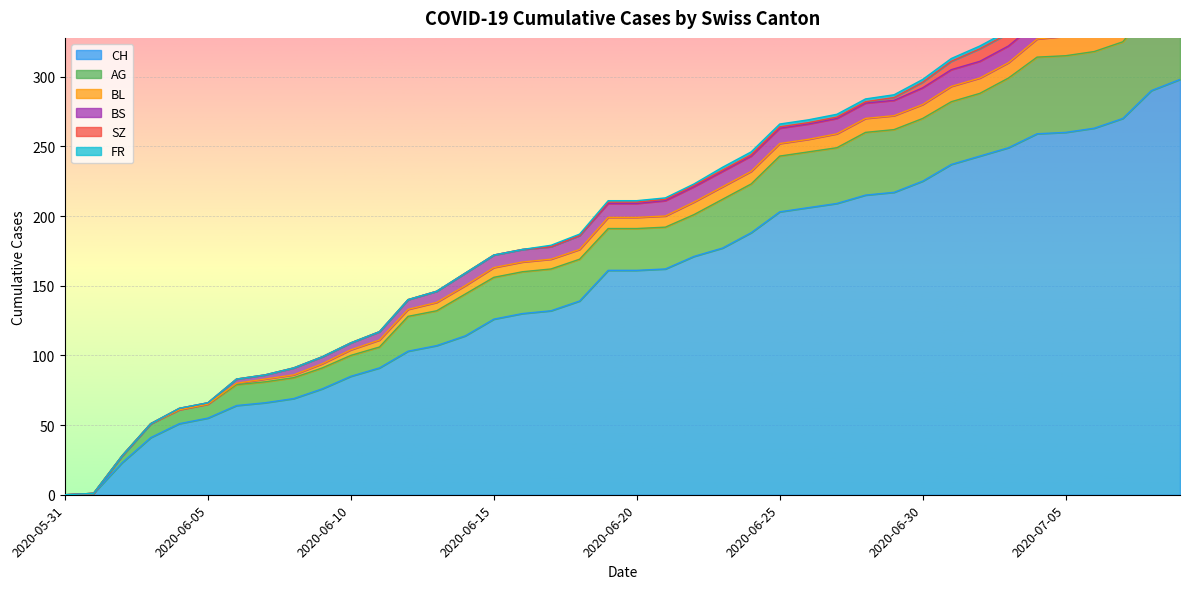

Reading left to right, list all the values displayed in this chart.

CH: 0	1	23	41	51	55	64	66	69	76	85	91	103	107	114	126	130	132	139	161	161	162	171	177	188	203	206	209	215	217	225	237	243	249	259	260	263	270	290	298
AG: 0	0	5	10	10	10	15	15	15	15	15	15	25	25	30	30	30	30	30	30	30	30	30	35	35	40	40	40	45	45	45	45	45	50	55	55	55	55	60	65
BL: 0	0	0	0	0	0	1	2	2	3	4	5	5	6	6	7	7	7	7	8	8	8	9	9	9	9	9	10	10	10	10	11	11	11	13	14	16	18	19	20
BS: 0	0	0	0	1	1	3	3	5	5	5	6	7	8	9	9	9	9	10	10	10	11	11	11	11	11	11	11	11	11	12	12	12	12	12	12	12	12	12	12
SZ: 0	0	0	0	0	0	0	0	0	0	0	0	0	0	0	0	0	0	0	1	1	1	1	1	1	1	1	1	1	2	4	6	9	9	9	9	9	9	17	17
FR: 0	0	0	0	0	0	0	0	0	0	0	0	0	0	0	0	0	1	1	1	1	1	1	2	2	2	2	2	2	2	2	2	2	2	2	2	2	2	2	2